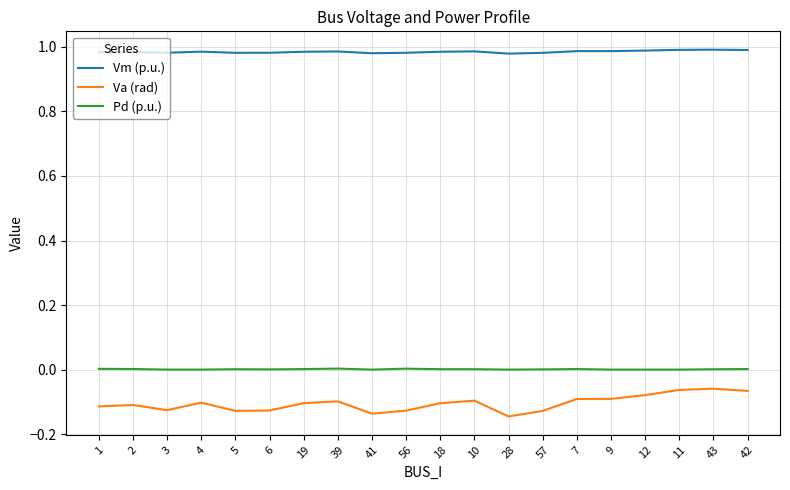

True or false: Pd (p.u.) and Vm (p.u.) cross at least once.

False